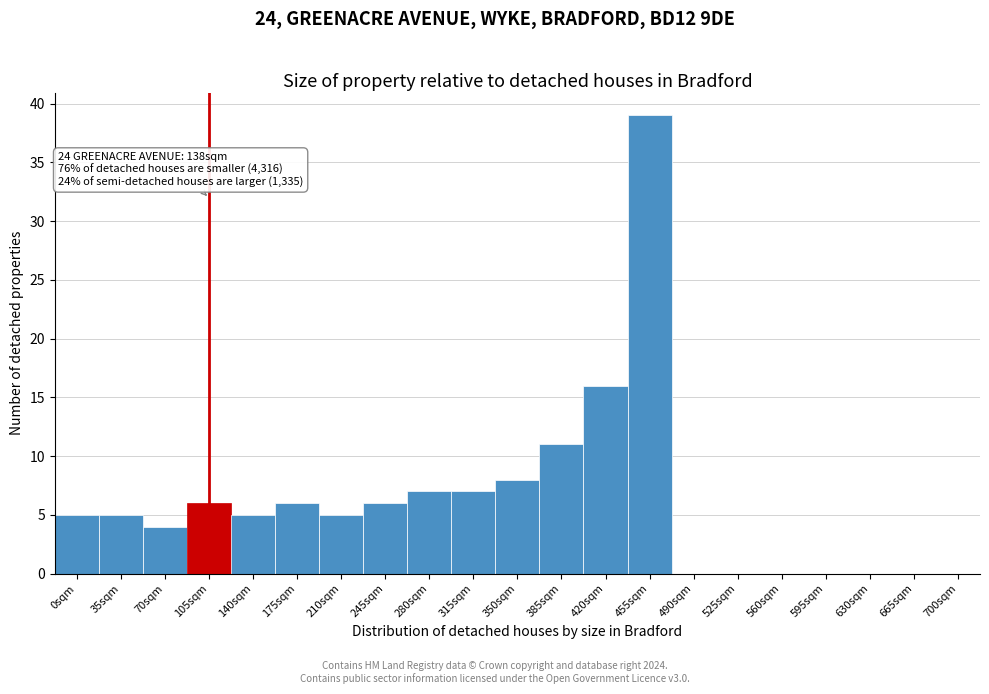

Reading left to right, transcribe all the data shown in this chart.

0sqm=5	35sqm=5	70sqm=4	105sqm=6	140sqm=5	175sqm=6	210sqm=5	245sqm=6	280sqm=7	315sqm=7	350sqm=8	385sqm=11	420sqm=16	455sqm=39	490sqm=0	525sqm=0	560sqm=0	595sqm=0	630sqm=0	665sqm=0	700sqm=0